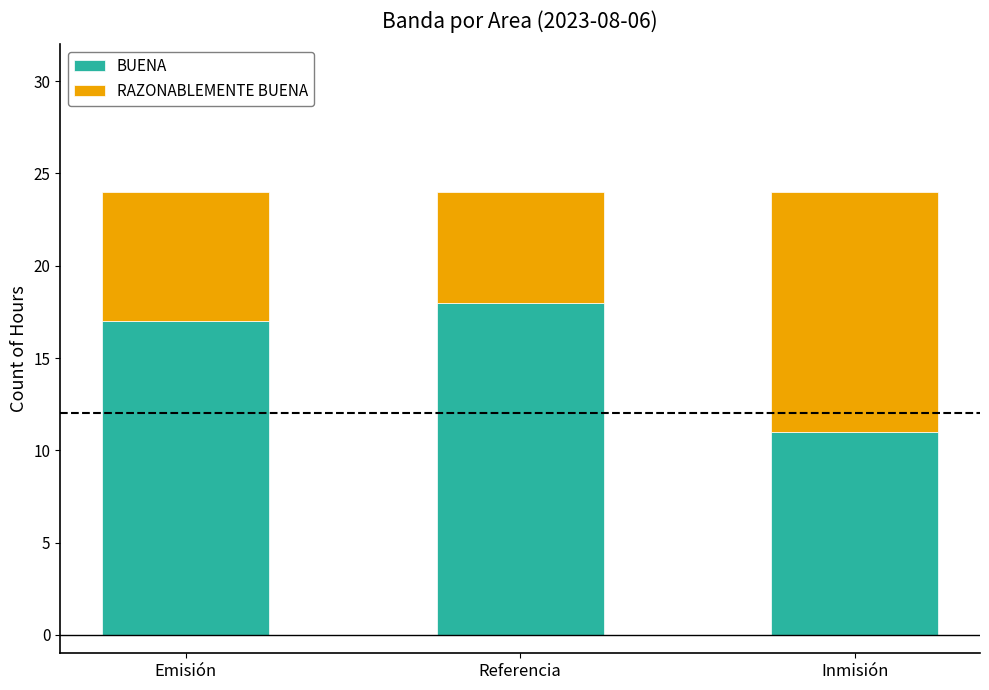

How many bars are there in total?

3